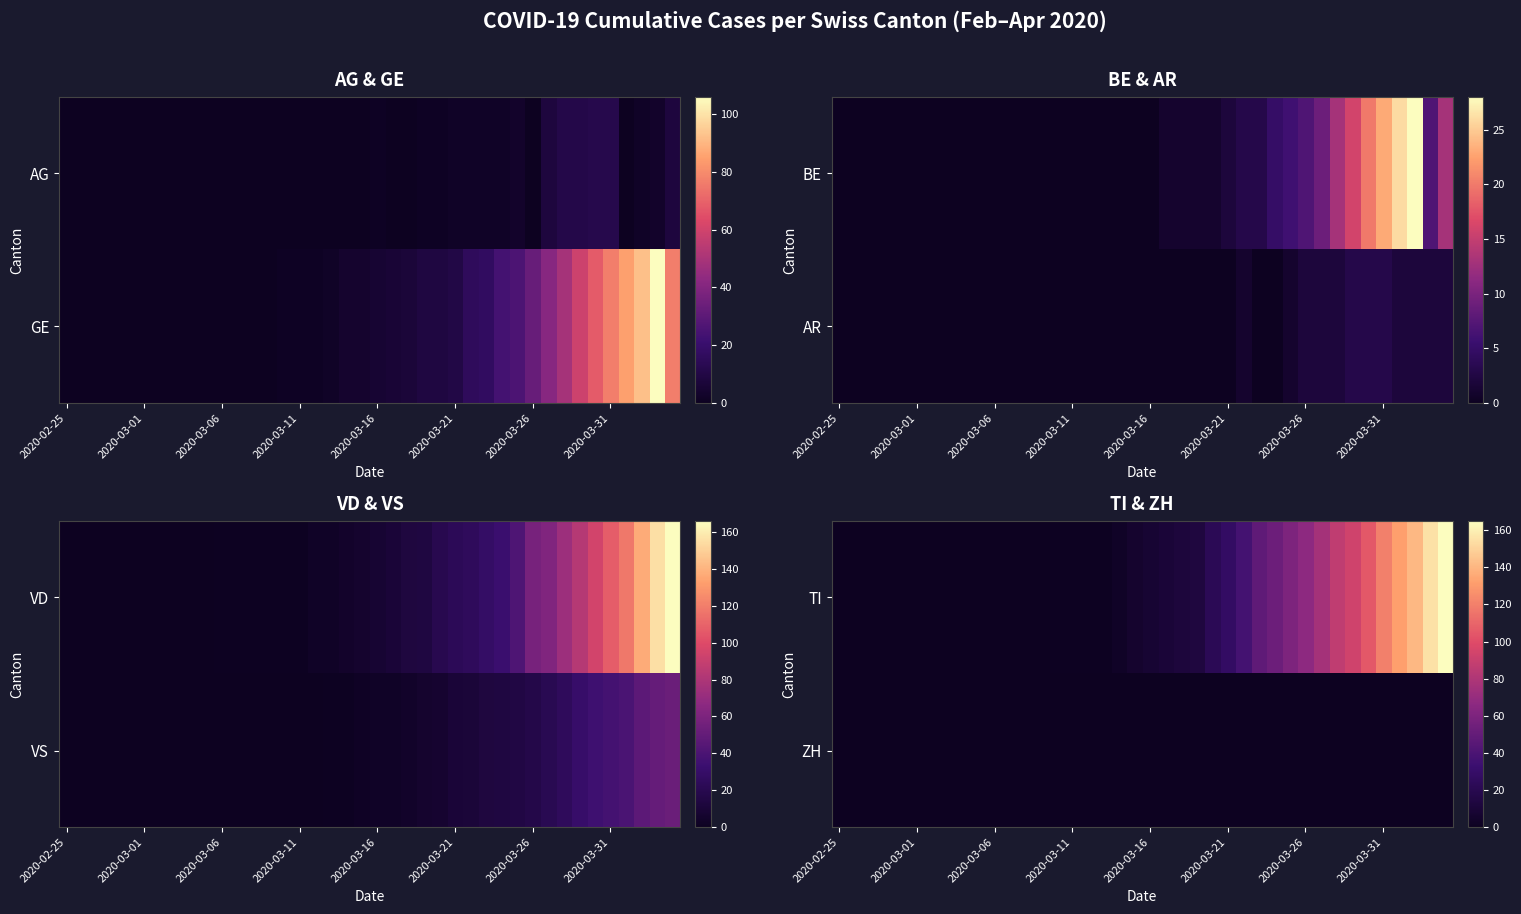

Which category has the lowest value across all series?

2020-02-25